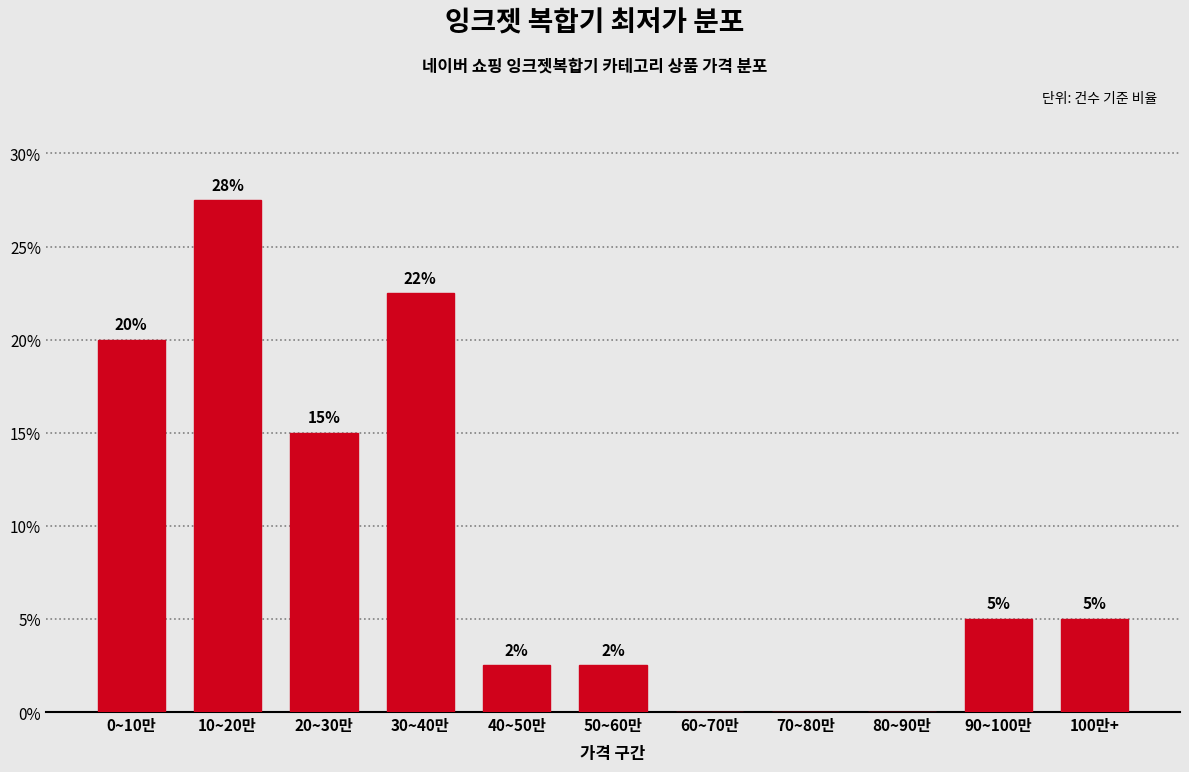

True or false: the data shows 5.3 at 0~10만.

False